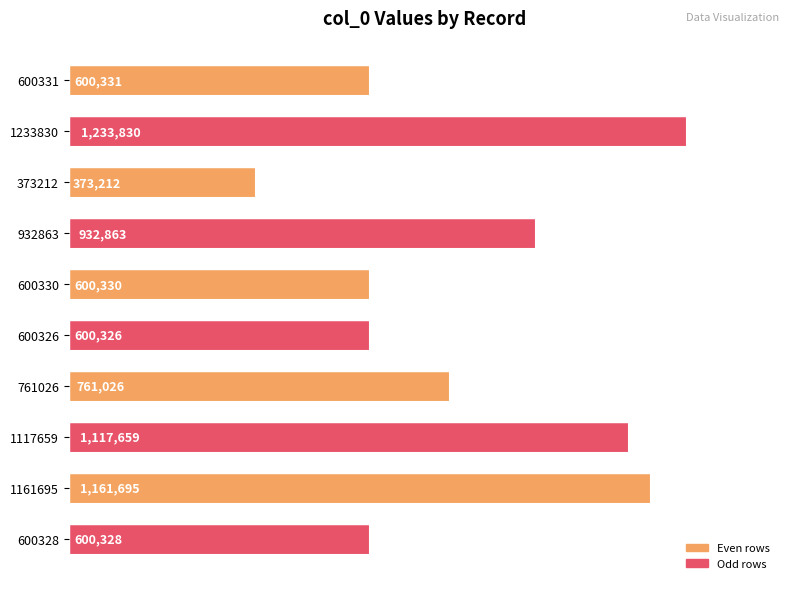

How many series are shown in this chart?

1